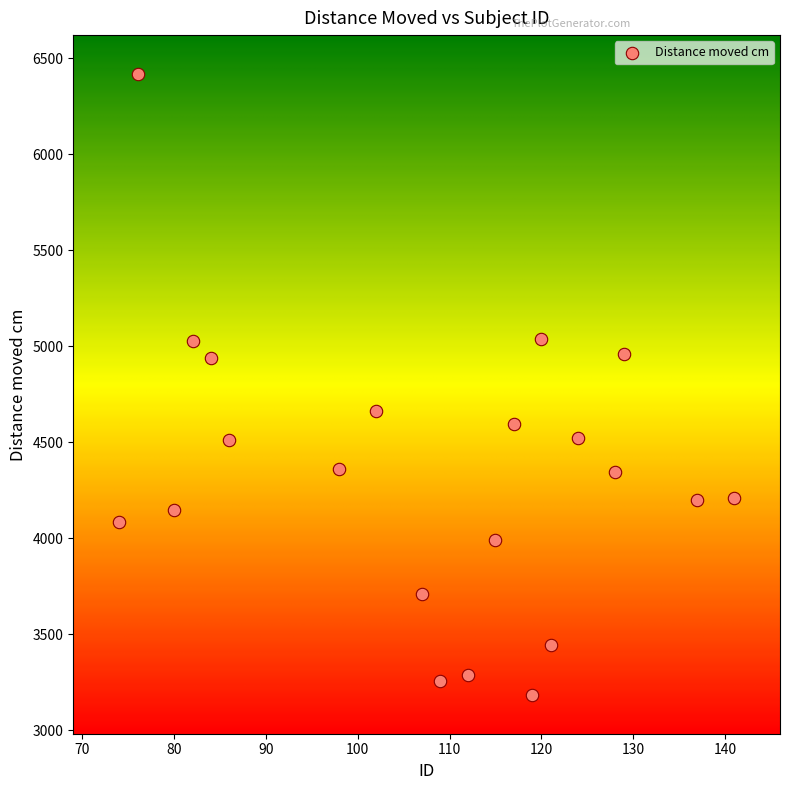

What is the range of X values (max minus min)?

67.0